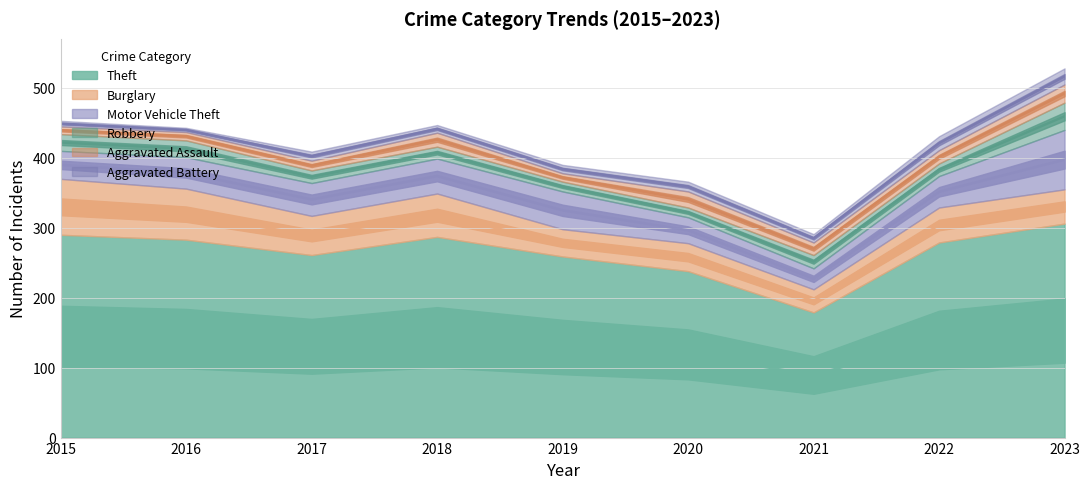

True or false: Aggravated Battery has a value of 11 at 2018.

True